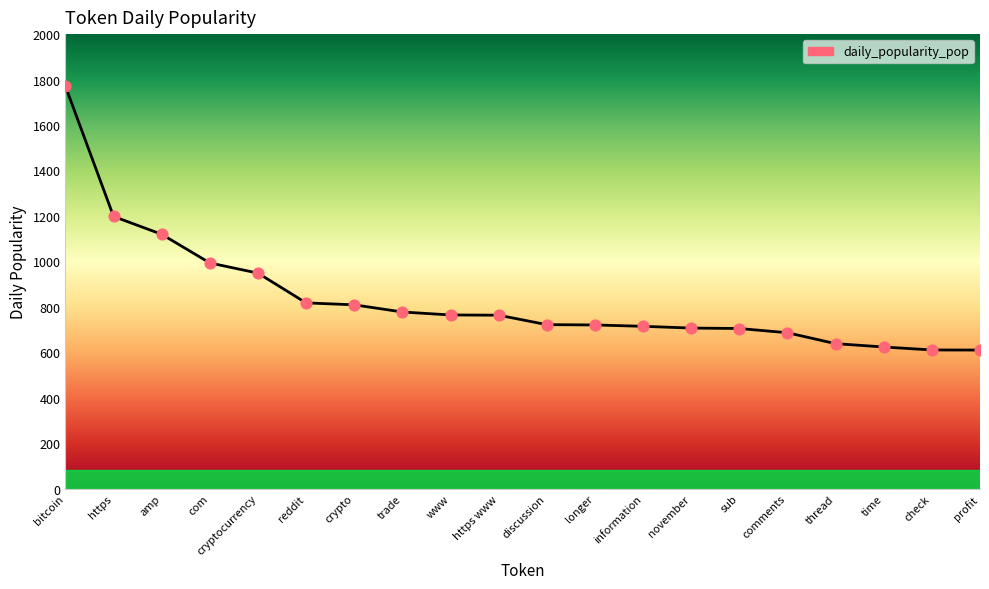

What is the change in value from reddit to www?

-53.2